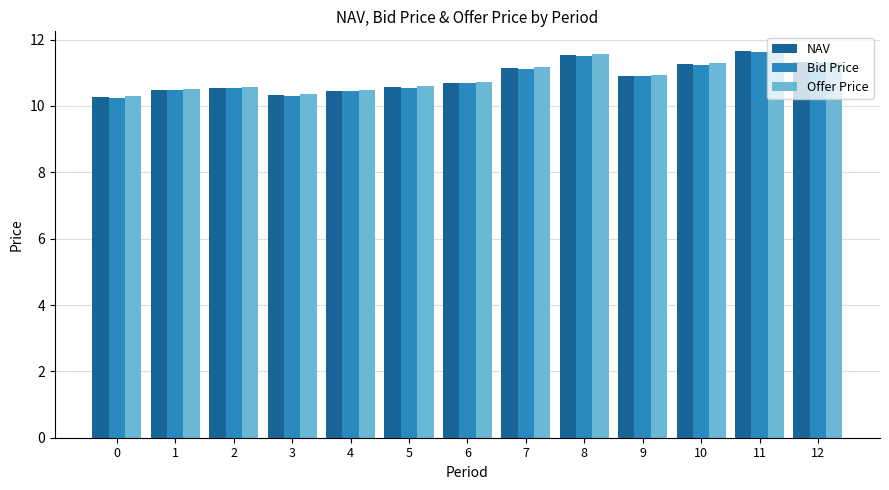

What is the total value across all series at 11?

34.9